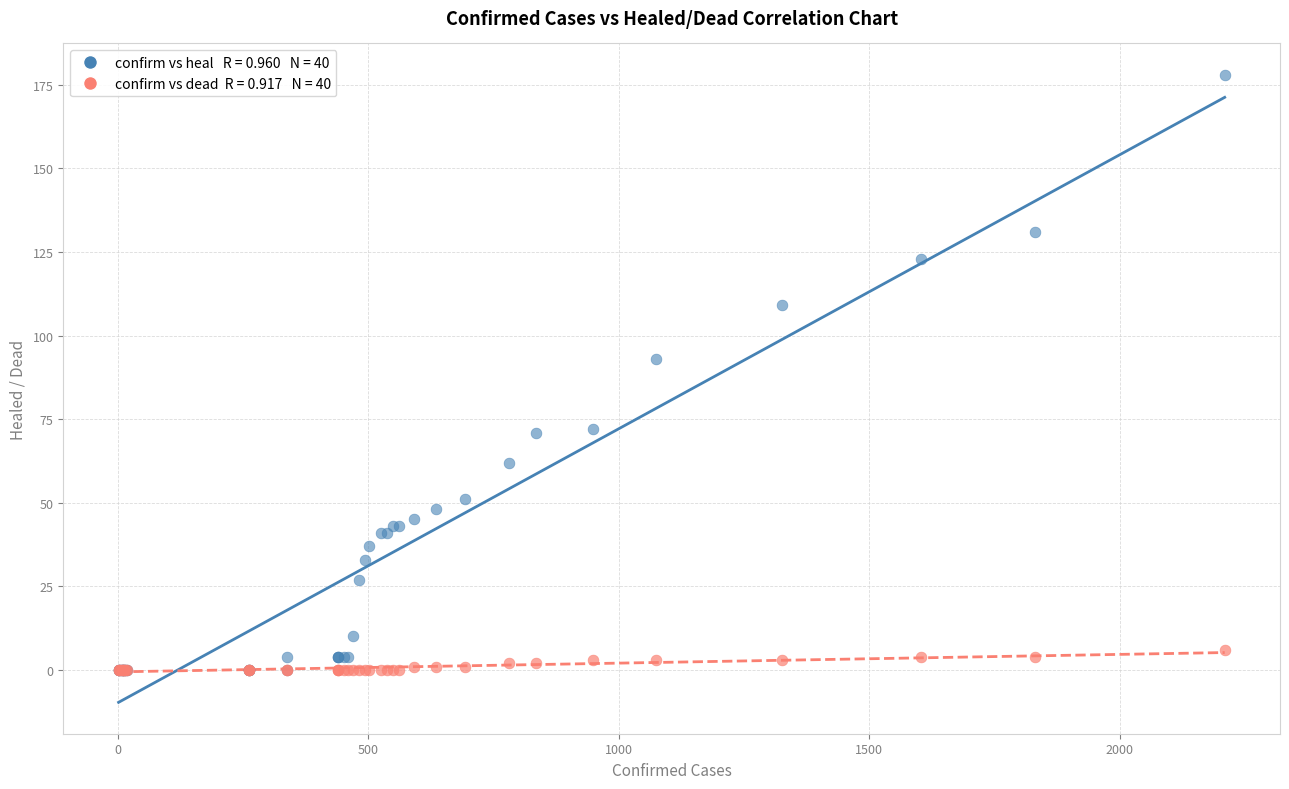

Across all series, what Y value is closest to 89?

93